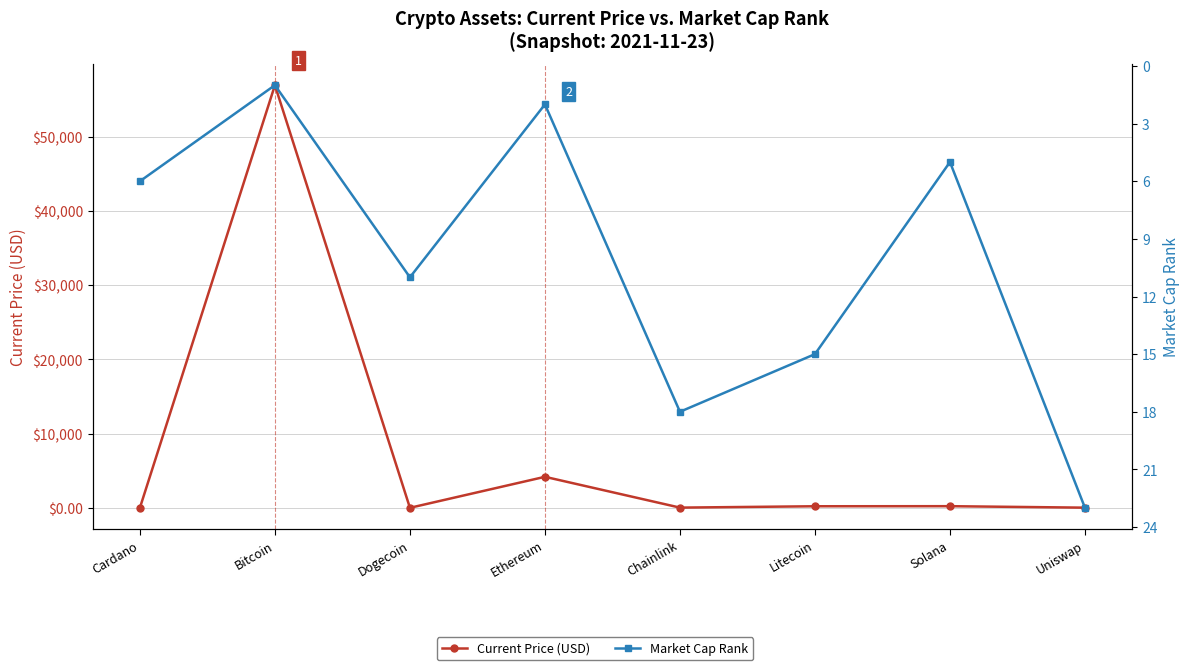

Which series changed the most between Cardano and Solana?

Current Price (USD)